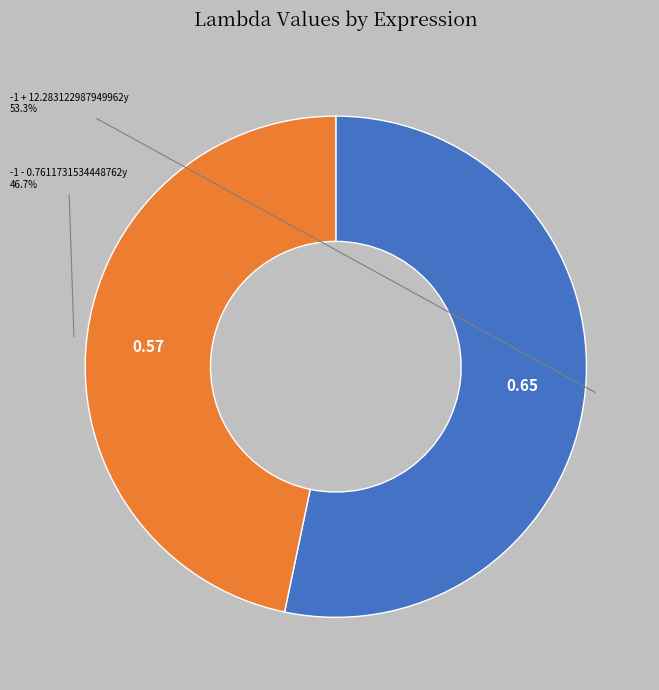

Rank the categories by value from highest to lowest.

-1 + 12.283122987949962y, -1 - 0.7611731534448762y